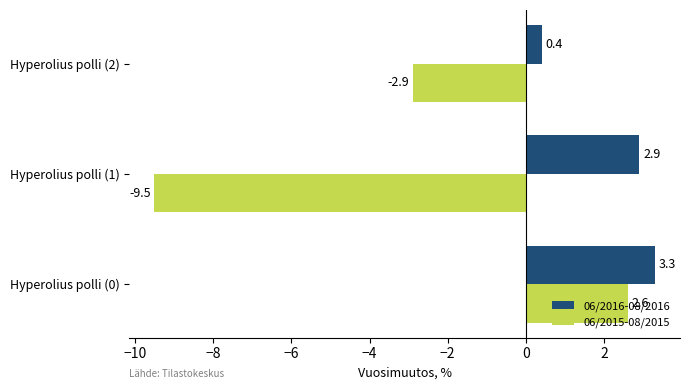

What is the difference between the second highest and minimum values in the 06/2016-08/2016 series?

2.5